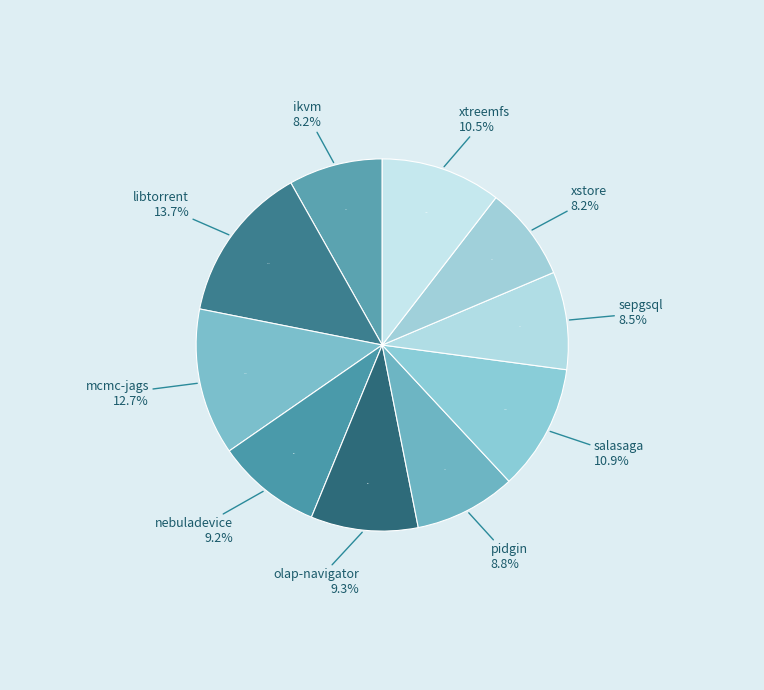

Does xstore.csv represent more than half of the total?

No